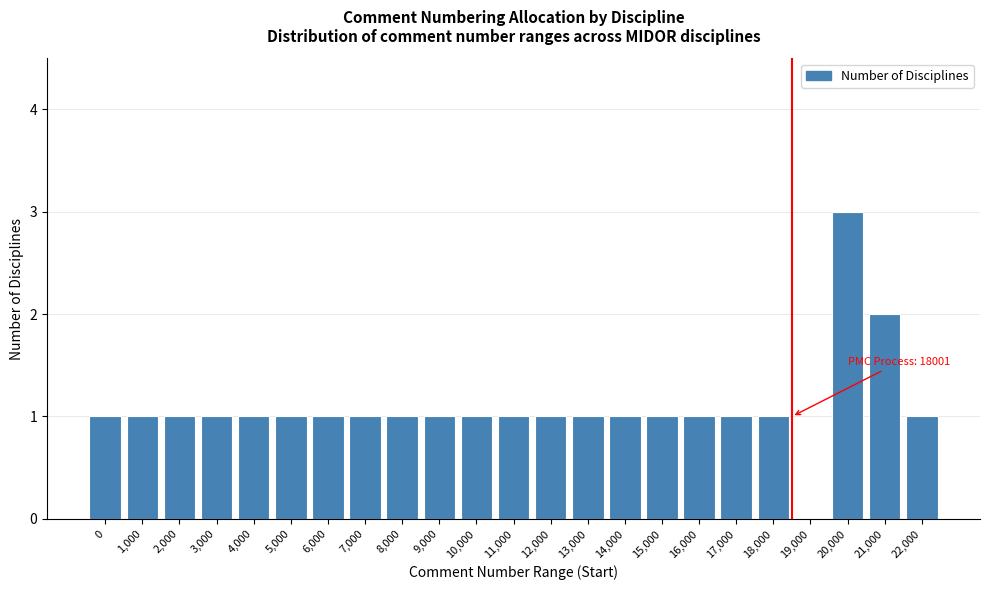

Reading left to right, transcribe all the data shown in this chart.

0=1	1,000=1	2,000=1	3,000=1	4,000=1	5,000=1	6,000=1	7,000=1	8,000=1	9,000=1	10,000=1	11,000=1	12,000=1	13,000=1	14,000=1	15,000=1	16,000=1	17,000=1	18,000=1	19,000=0	20,000=3	21,000=2	22,000=1